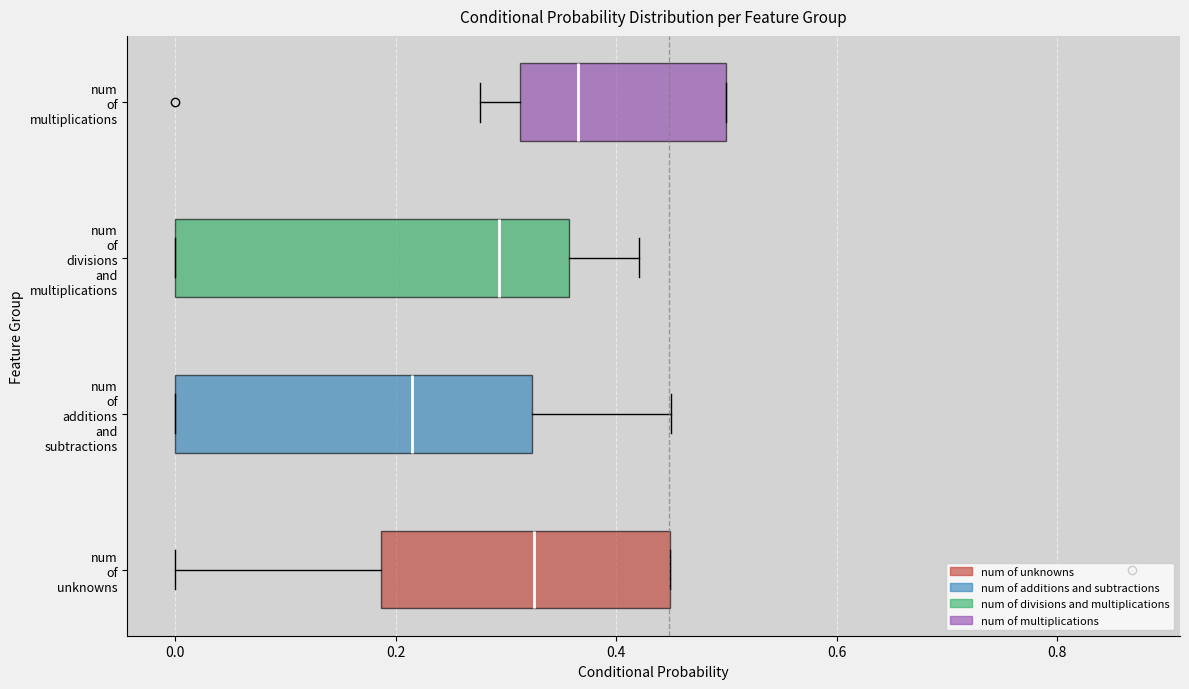

Comparing the boxes themselves (not the whiskers), which one is the widest?

num of divisions and multiplications